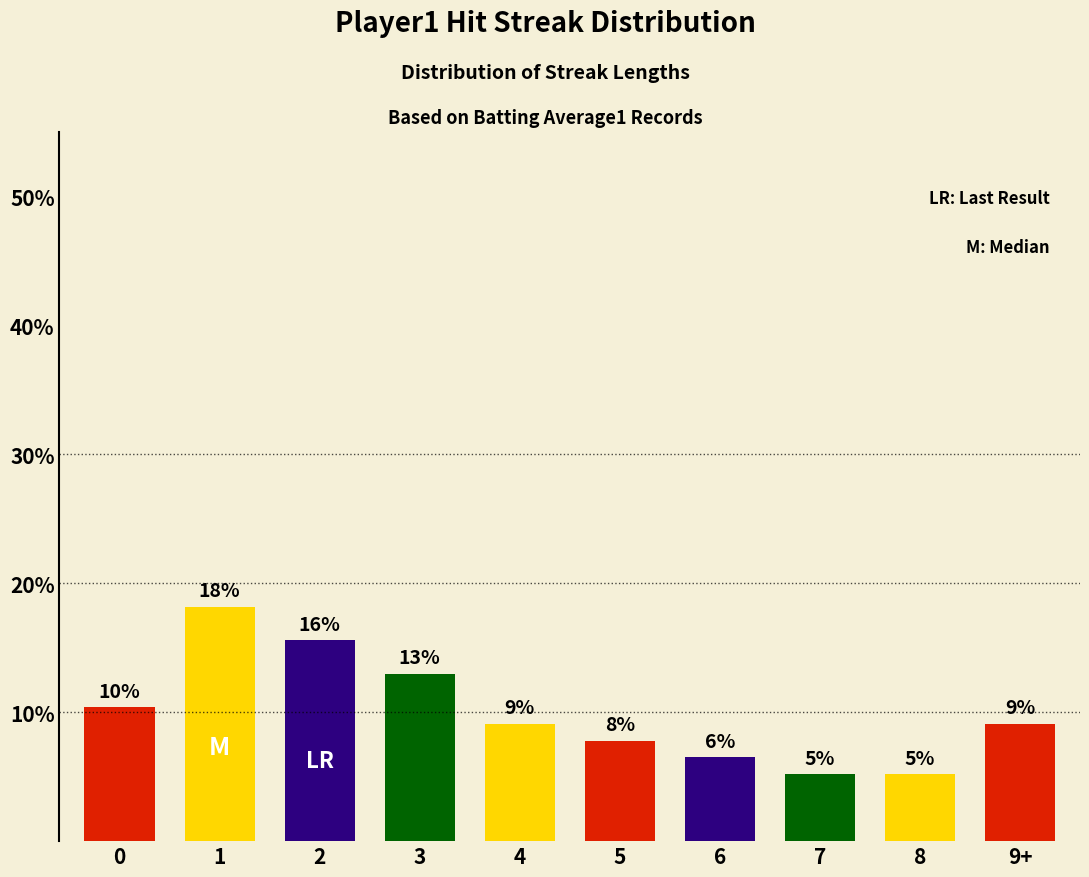

What is the change in value from 3 to 8?

-0.1